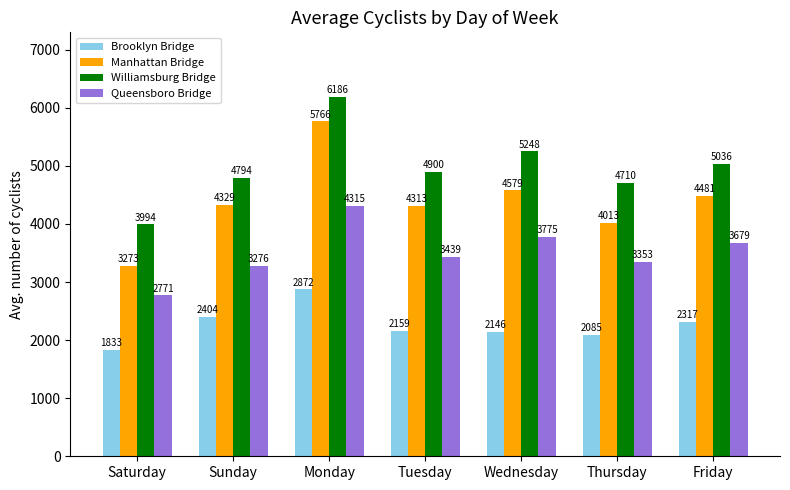

Between Saturday and Thursday, which series saw the biggest shift?

Manhattan Bridge